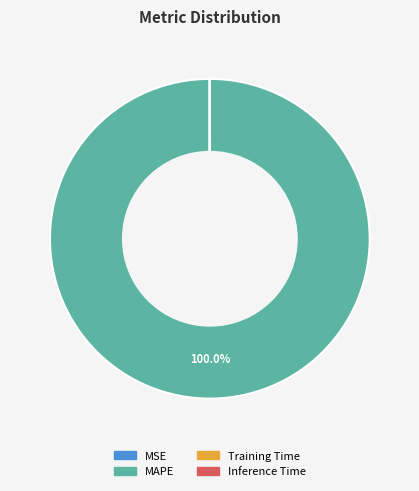

Which slice is the largest?

MAPE